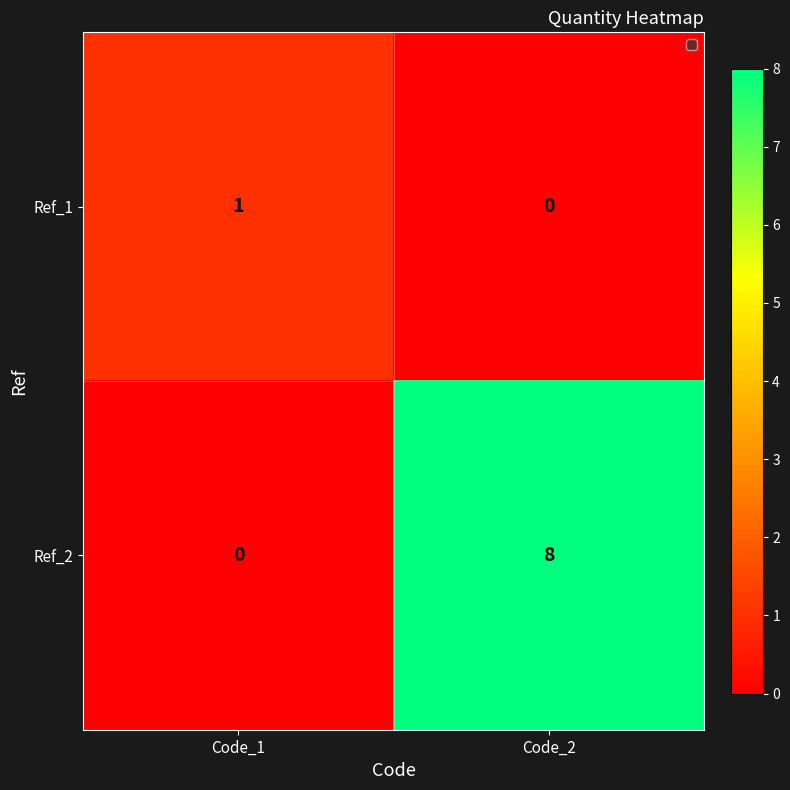

What is the spread (max minus min) of values at Code_2?

8